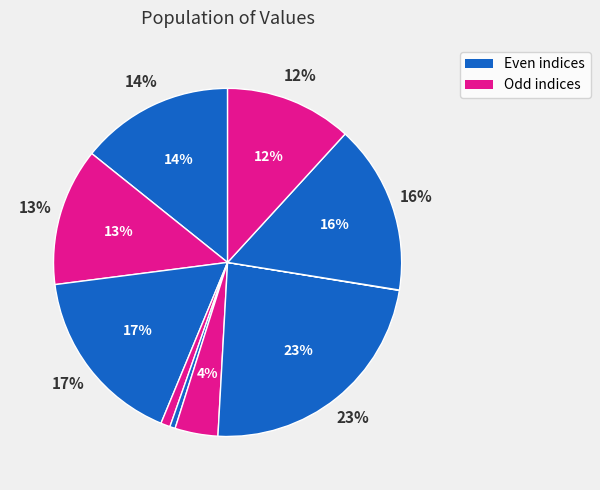

Which slice is the smallest?

7